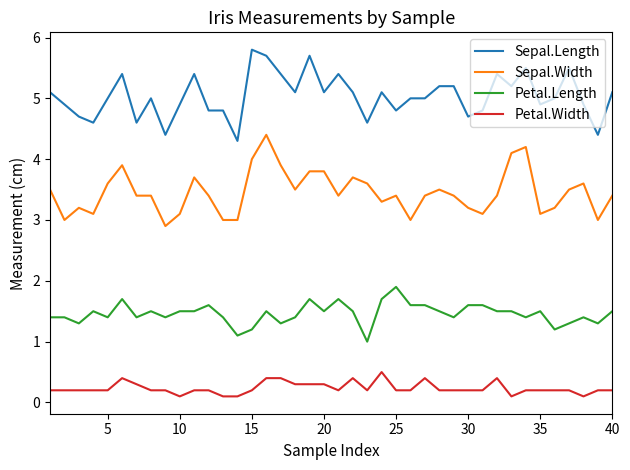

True or false: Sepal.Width and Petal.Width intersect in this chart.

False